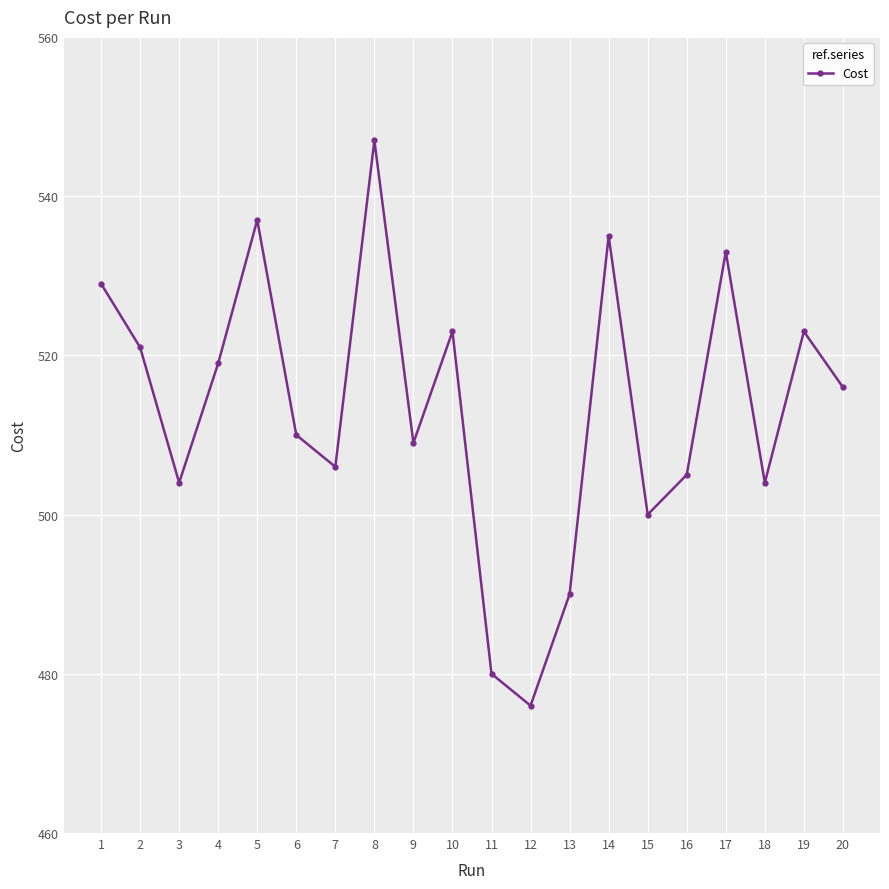

Reading left to right, list all the values displayed in this chart.

1=529.0	2=521.0	3=504.0	4=519.0	5=537.0	6=510.0	7=506.0	8=547.0	9=509.0	10=523.0	11=480.0	12=476.0	13=490.0	14=535.0	15=500.0	16=505.0	17=533.0	18=504.0	19=523.0	20=516.0